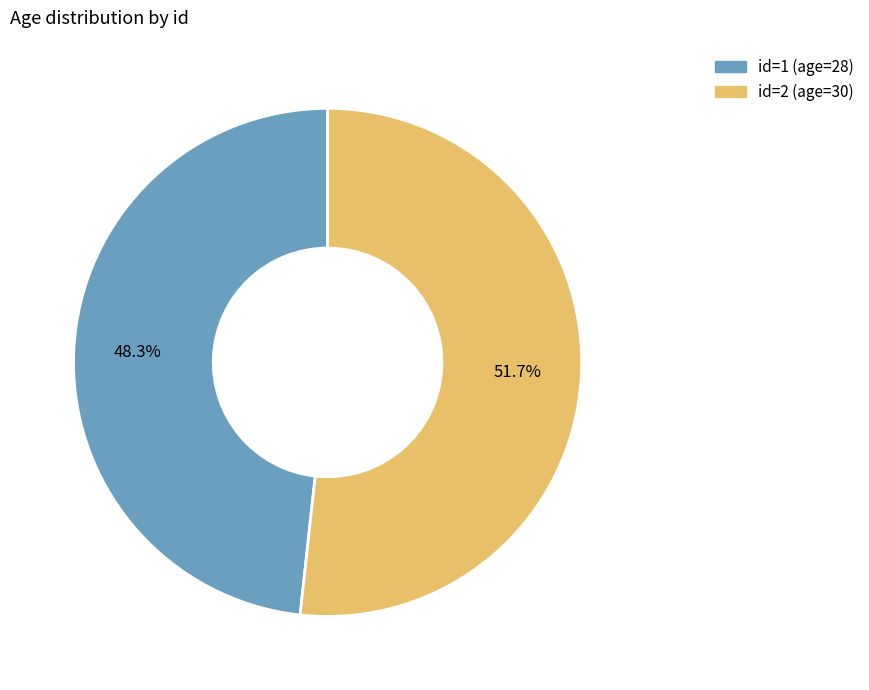

Is there any slice that represents more than half of the pie?

Yes